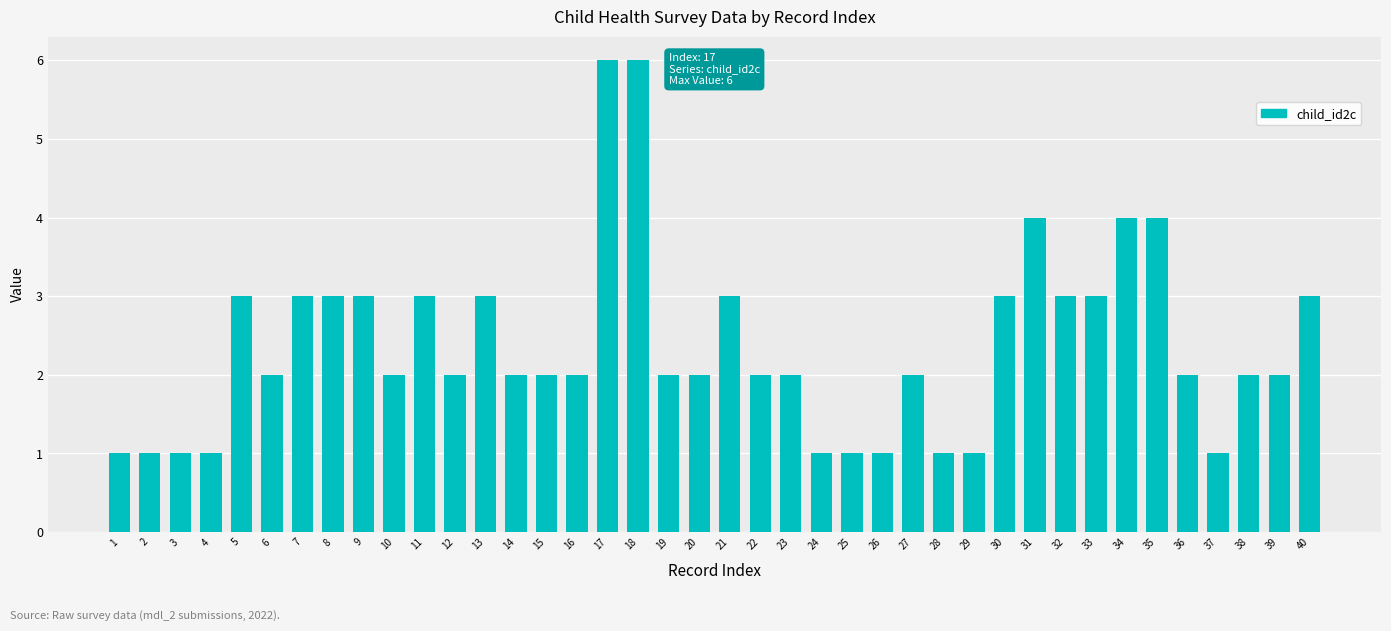

Count the number of data series in this chart.

1